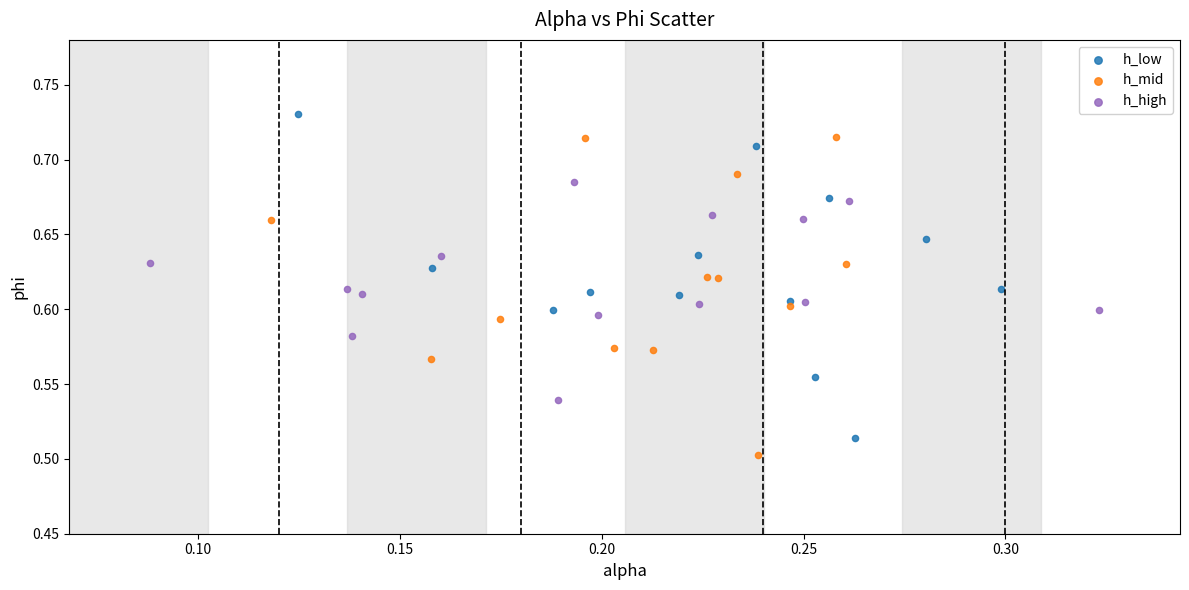

What are all the series names shown in the legend?

h_low, h_mid, h_high